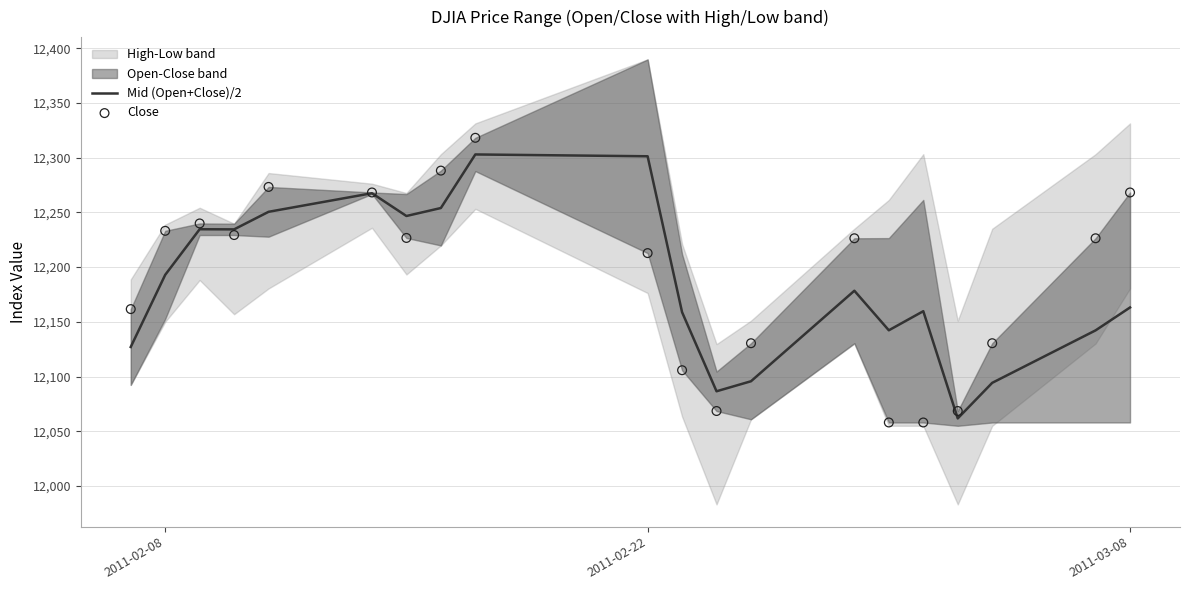

The value of Mid (Open+Close)/2 at 2011-02-22 is 12301.3. True or false?

True